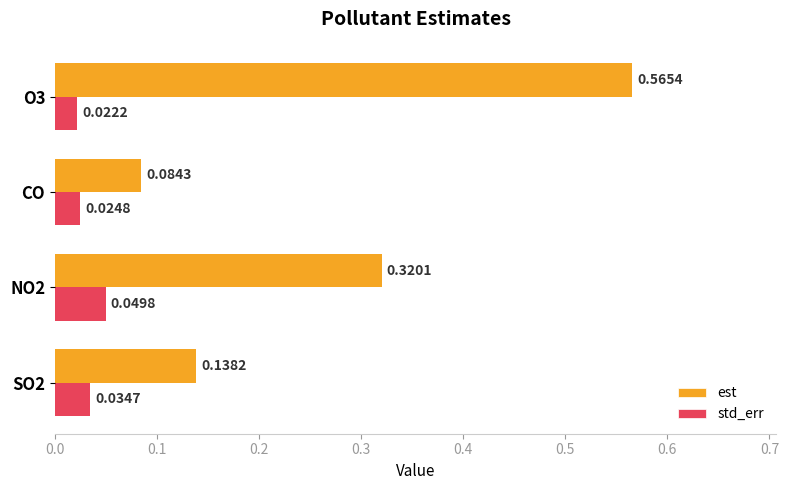

Rank the series at O3 from highest to lowest value.

est, std_err